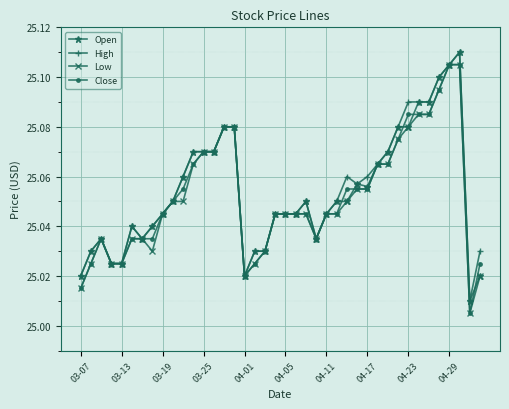

At how many categories does at least one series exceed 25?

40